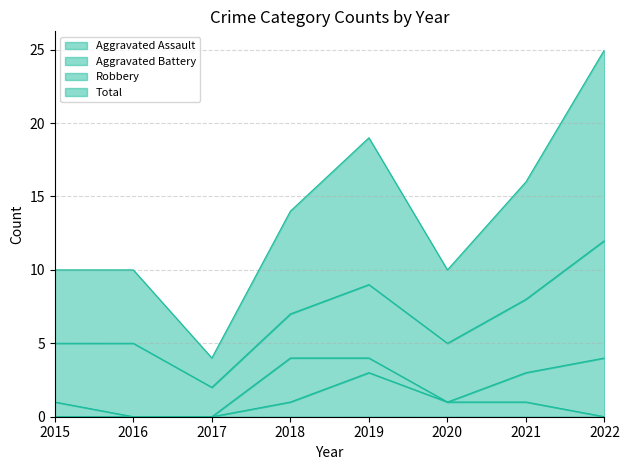

Count the Aggravated Assault values in the range 0 to 1.

7